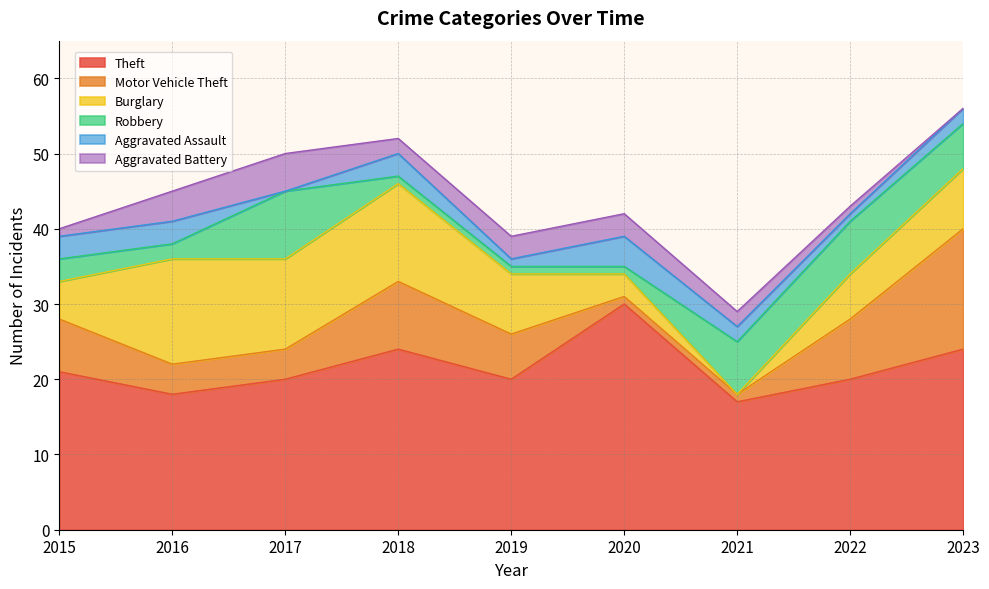

Does the chart have visible grid lines?

Yes